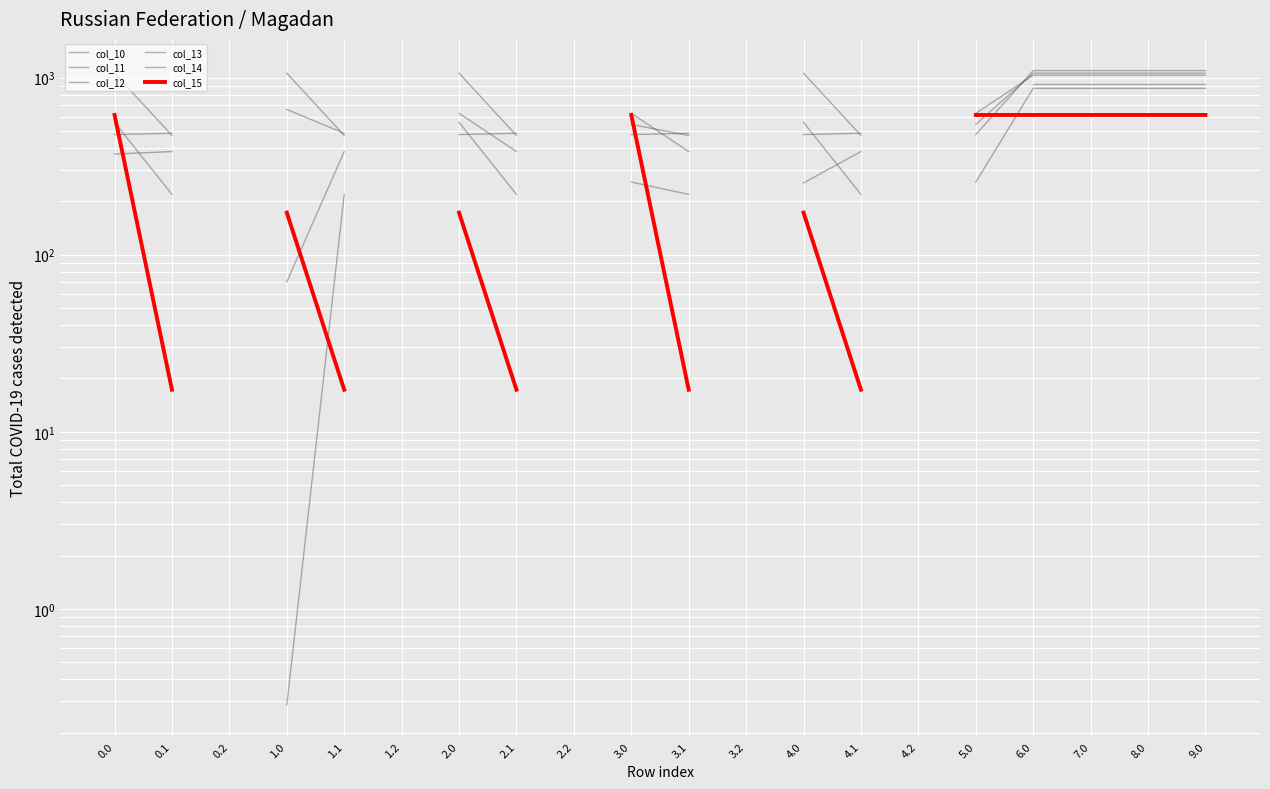

Is it true that col_11 equals 1711.0 at 8.0?

False